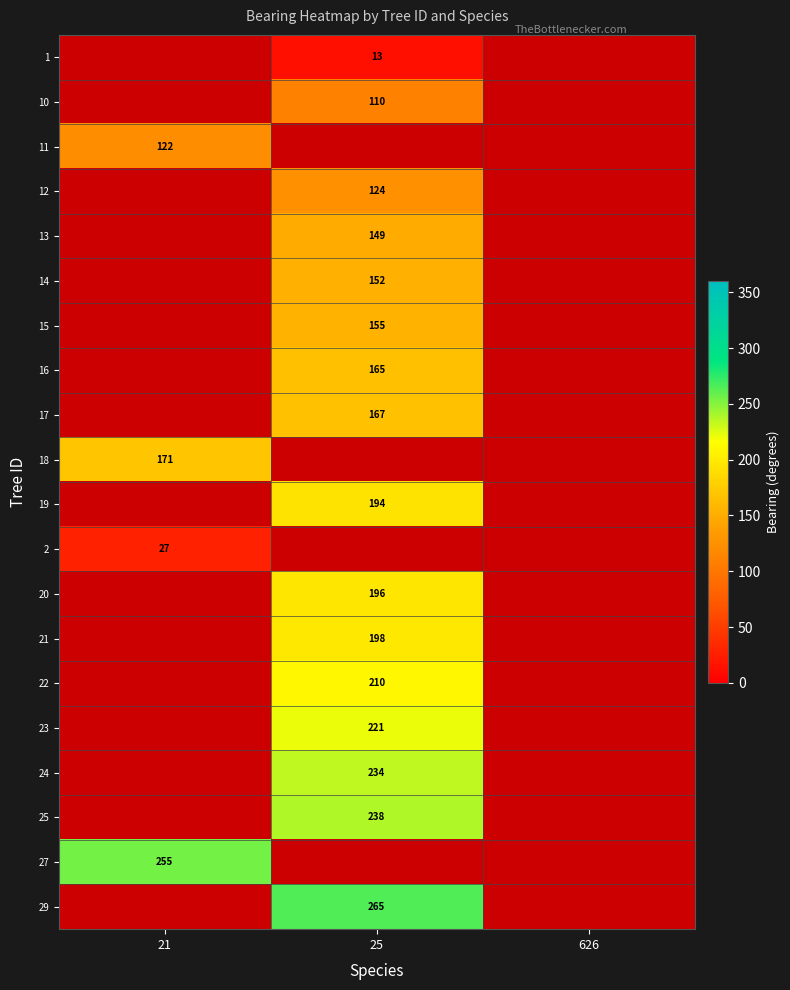

The 12 series shows 124 at 25. True or false?

True